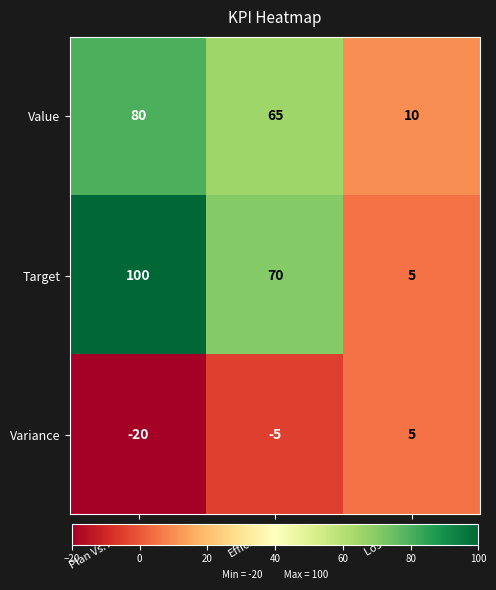

True or false: Variance has a value of 5 at Lost Time.

True